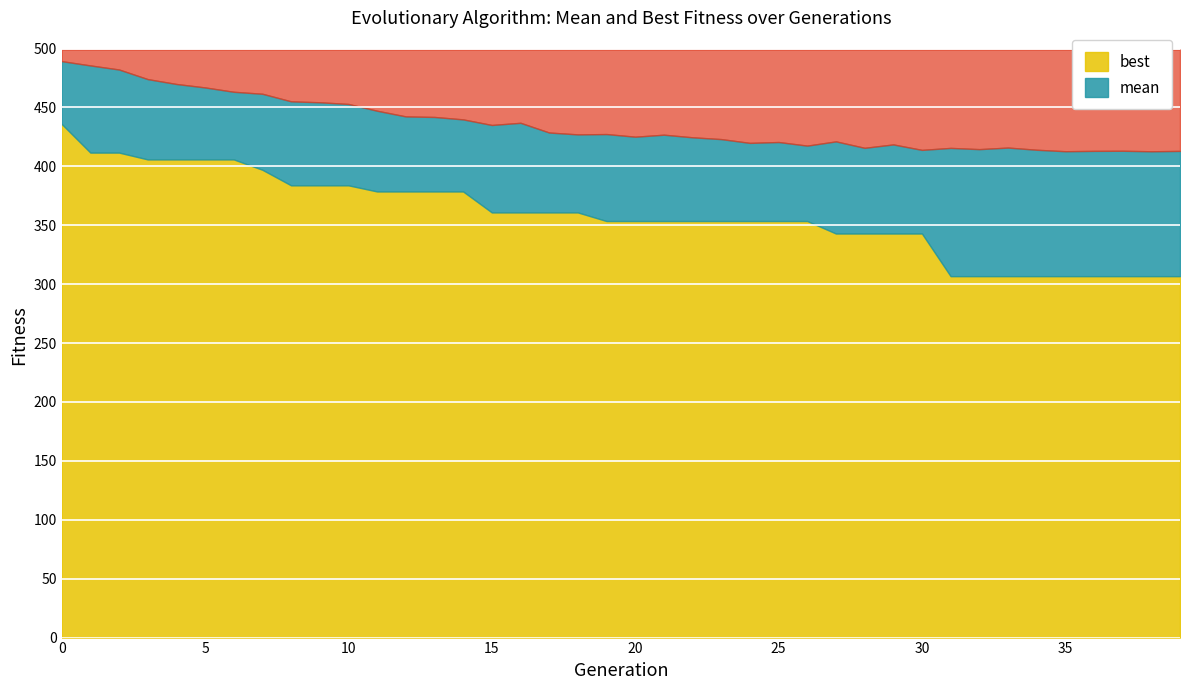

What is the maximum value for mean?

489.3